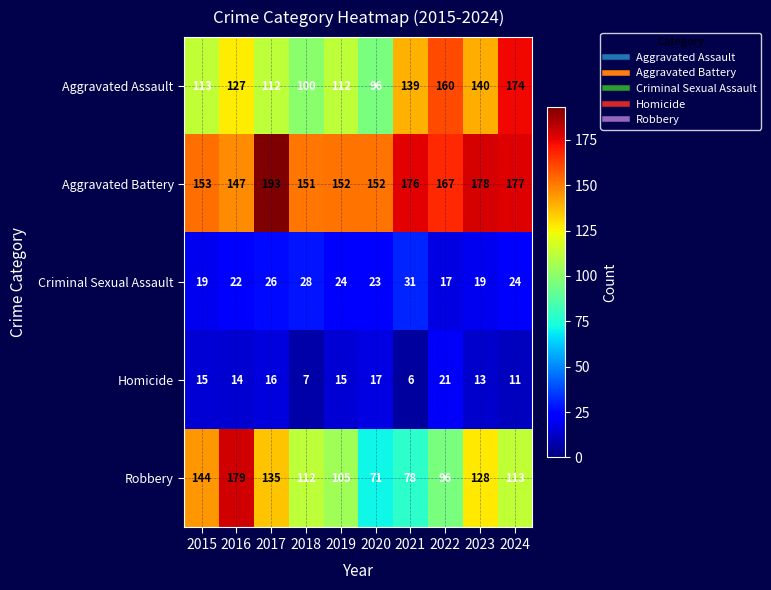

Between 2015 and 2016, which series saw the biggest shift?

Robbery